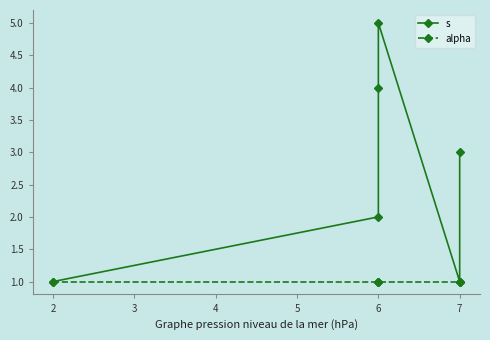

Which series changed the most between 5 and 6?

s